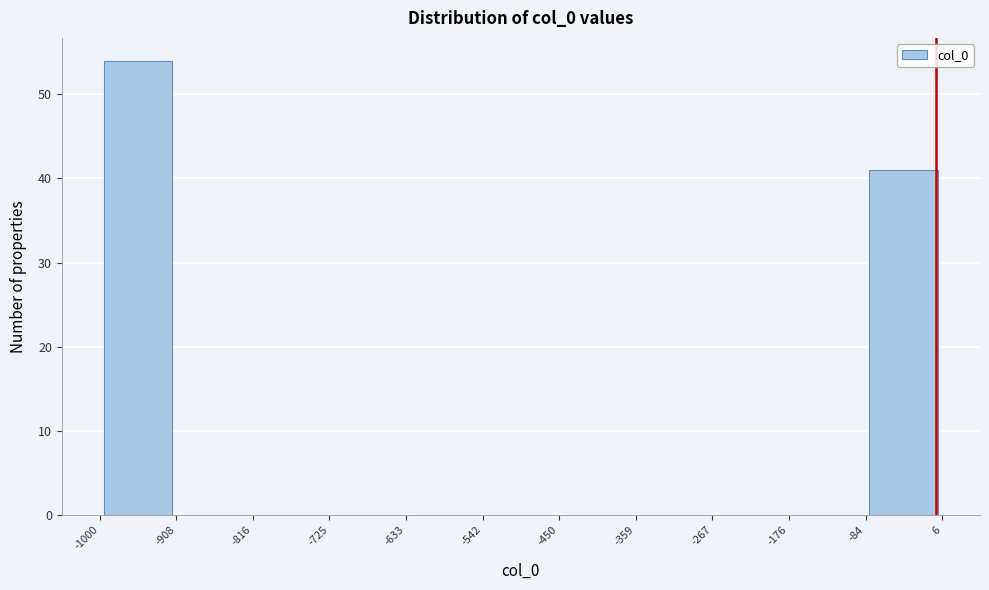

Reading left to right, transcribe this chart: for each bar, give the range it covers on the x-axis and its height. The values are not printed on the chart, so give them approximately, as read against the axis.

-1000 to -908: 54
-908 to -816: 0
-816 to -725: 0
-725 to -633: 0
-633 to -542: 0
-542 to -450: 0
-450 to -359: 0
-359 to -267: 0
-267 to -176: 0
-176 to -84: 0
-84 to 6: 41